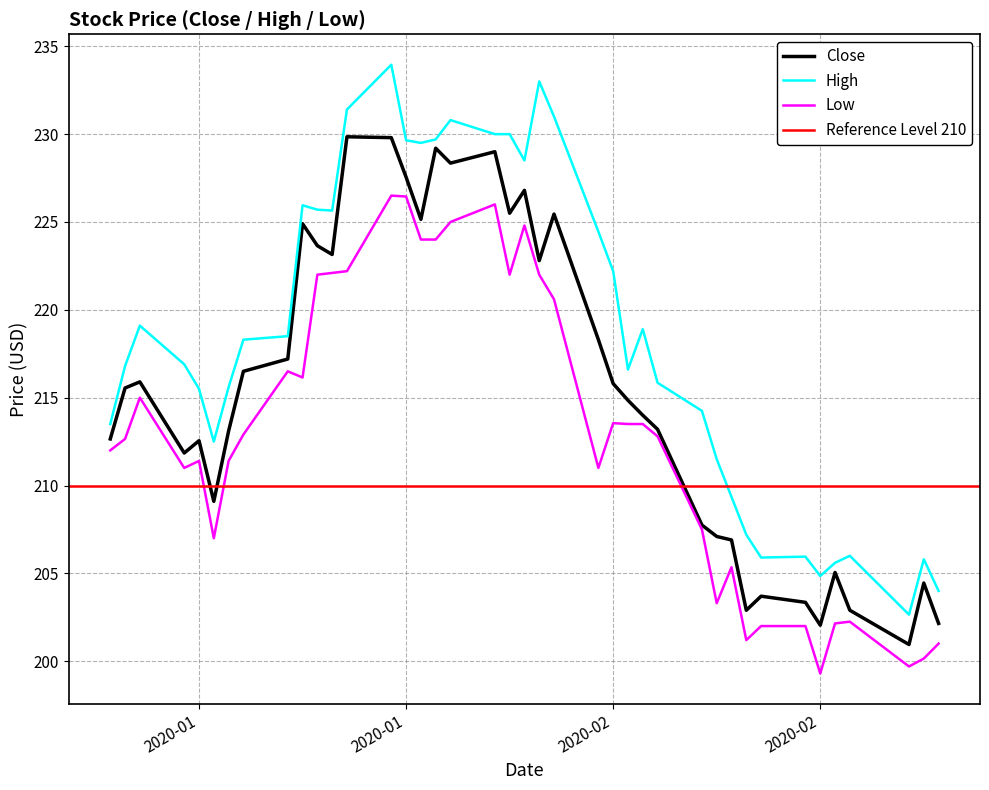

What position from the right is 2020-02-04?

16